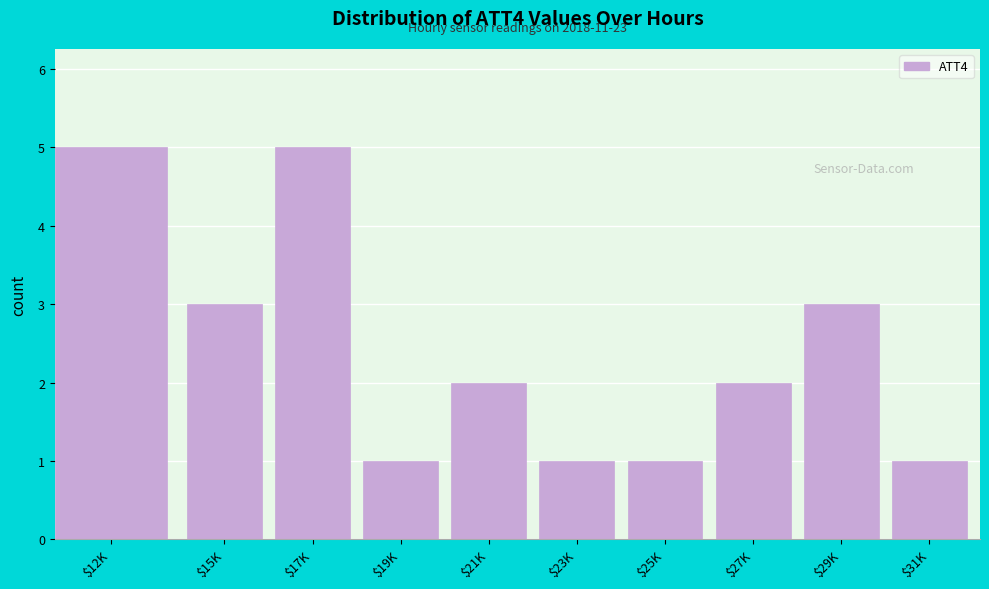

Reading left to right, extract all data points from this chart.

5	3	5	1	2	1	1	2	3	1